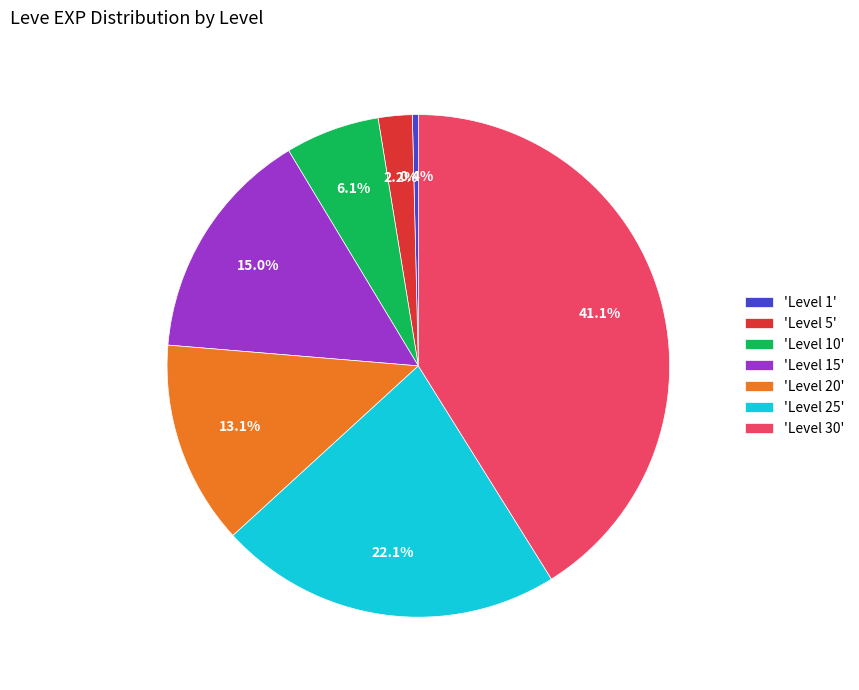

What is the ratio of the value at 'Level 20' to the value at 'Level 25'?

0.6